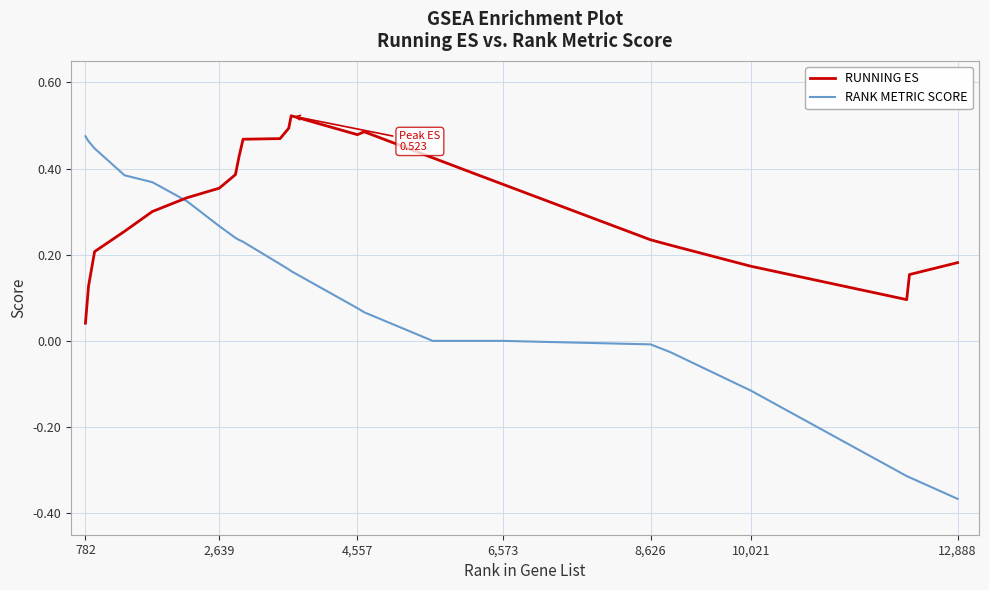

Which series has the widest spread of values?

RANK METRIC SCORE